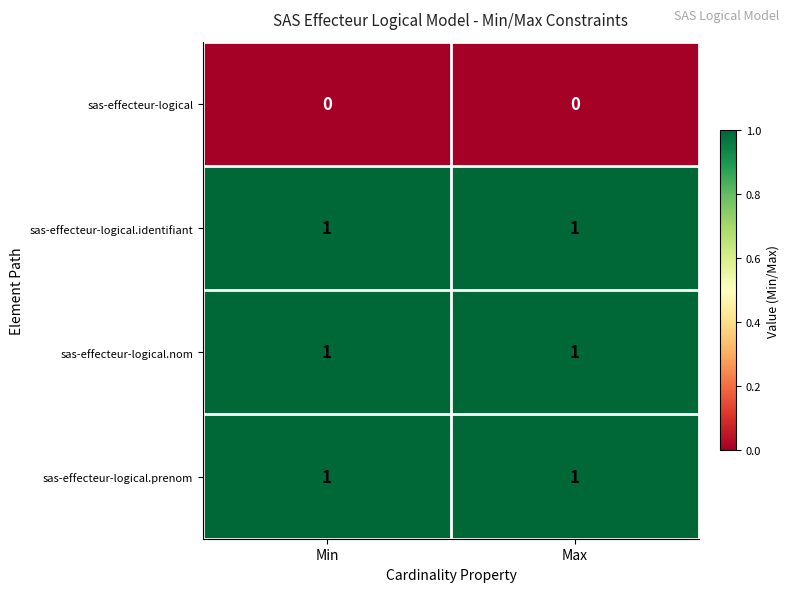

Is it true that sas-effecteur-logical.nom equals 0 at Max?

False